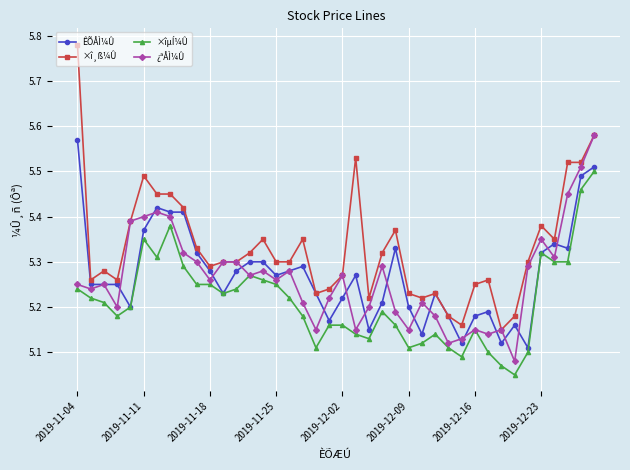

At how many categories does at least one series exceed 5?

40